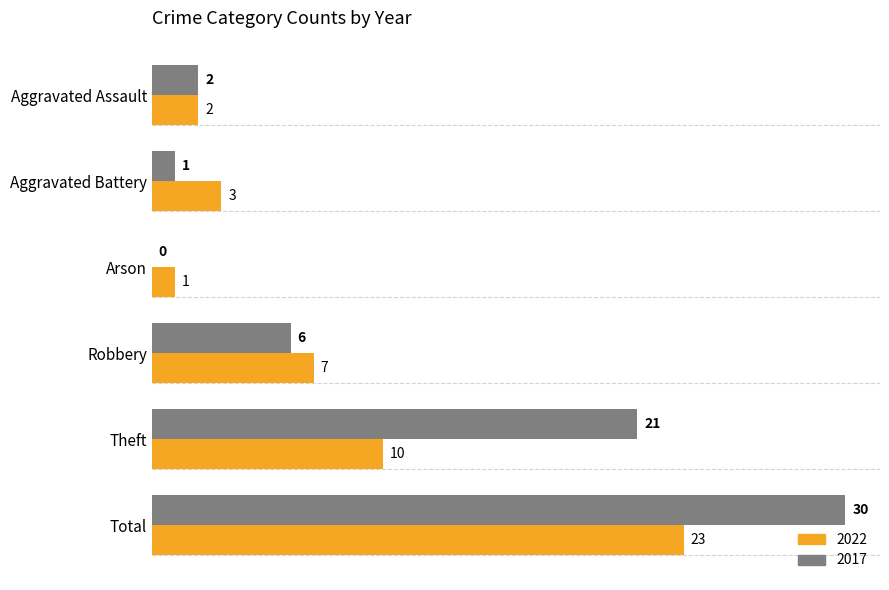

Which category has the highest value across all series?

Total